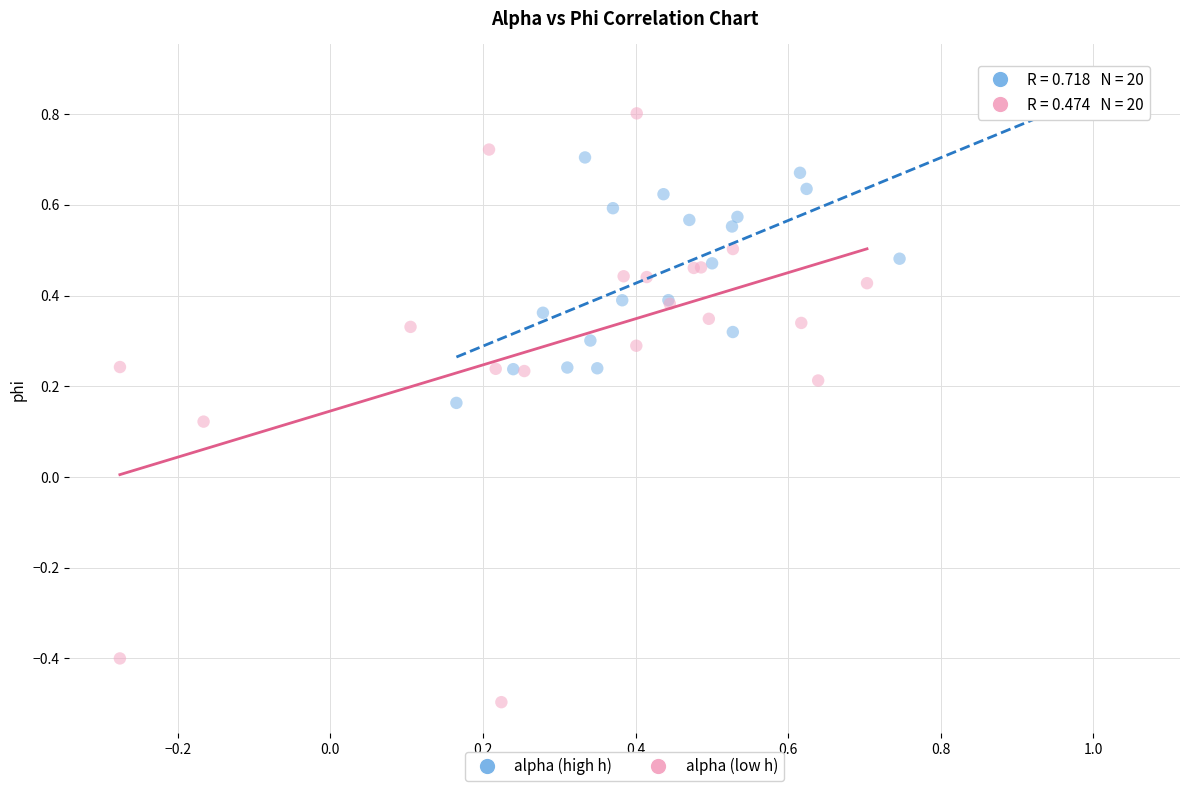

Which series has the widest spread of Y values?

alpha (low h)